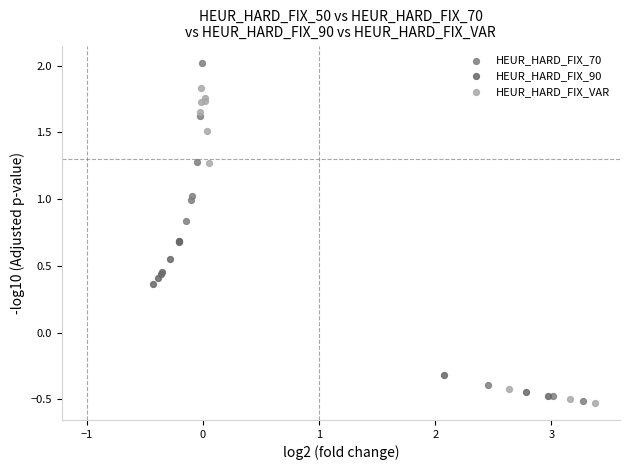

Which series has the widest spread of Y values?

HEUR_HARD_FIX_70